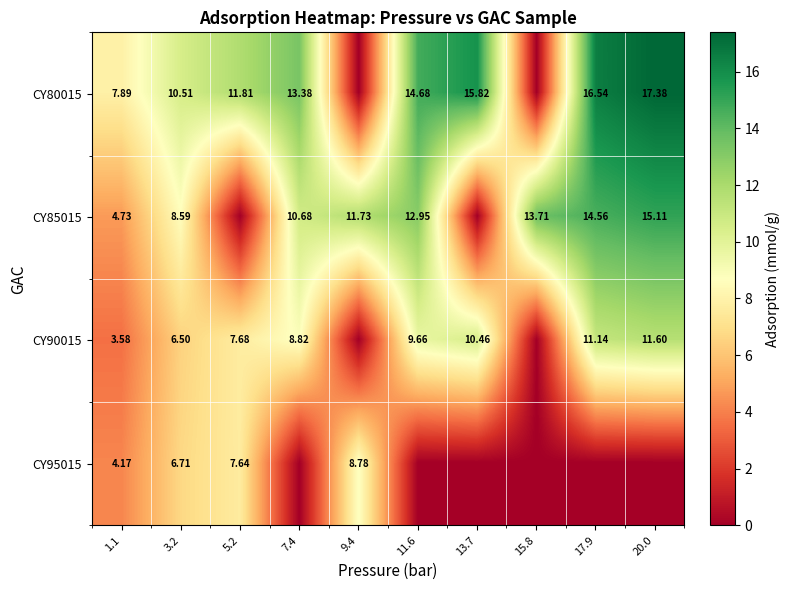

Is the value of CY85015 at 7.4 greater than the value of CY95015 at 9.4?

Yes